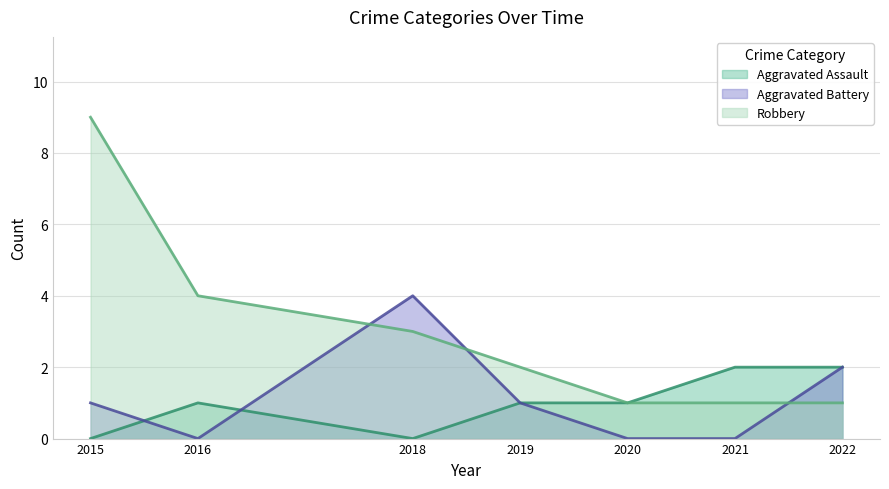

True or false: Aggravated Battery has a value of 0 at 2016.

True